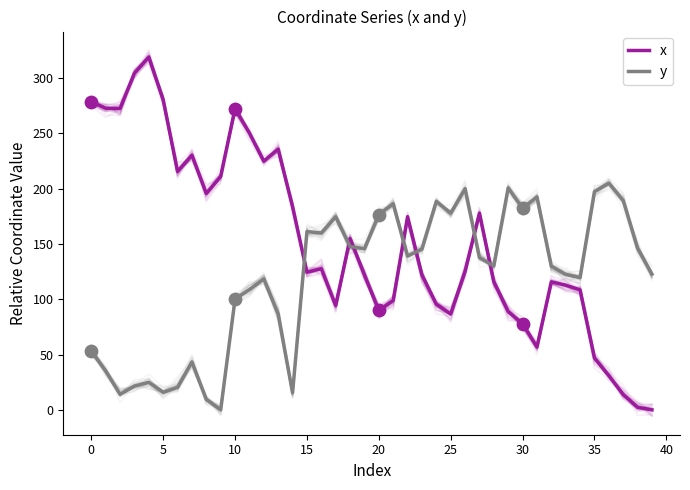

What is the total value across all series at 24?

283.9